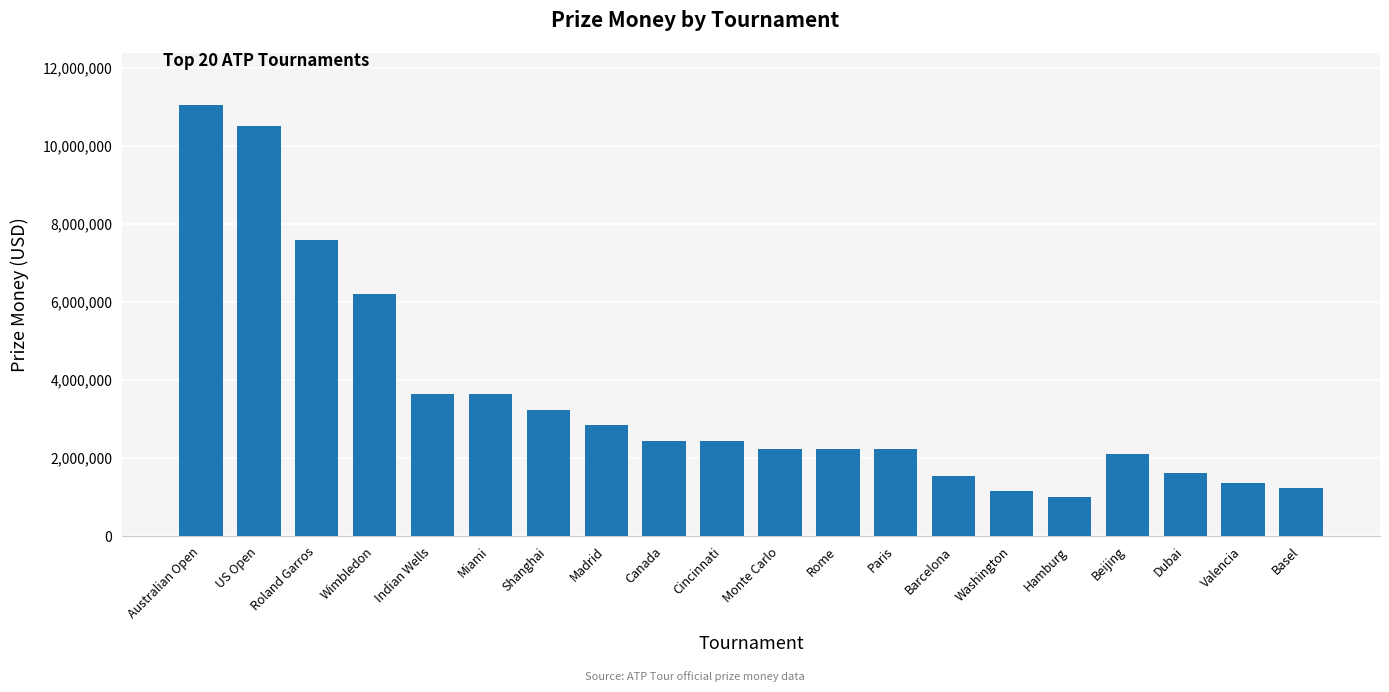

Between Indian Wells and Rome, which is larger?

Indian Wells